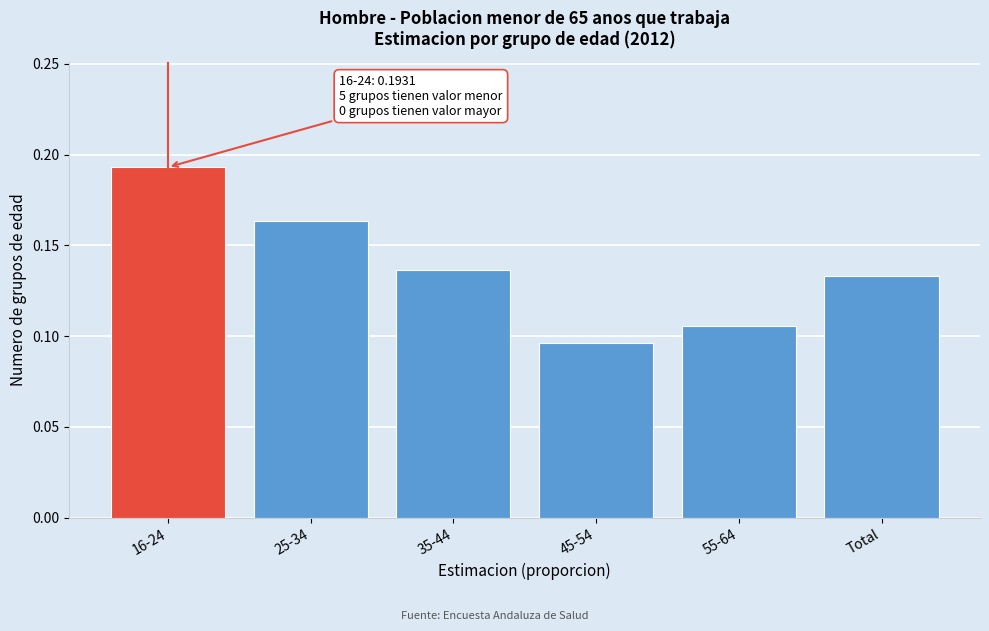

What is the sum of all values?

0.8